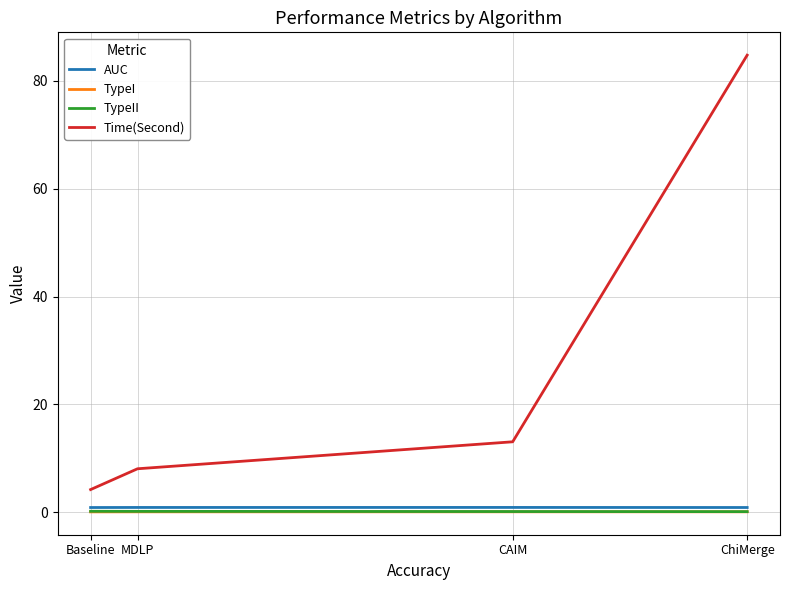

How many values in the Time(Second) series exceed 13?

2